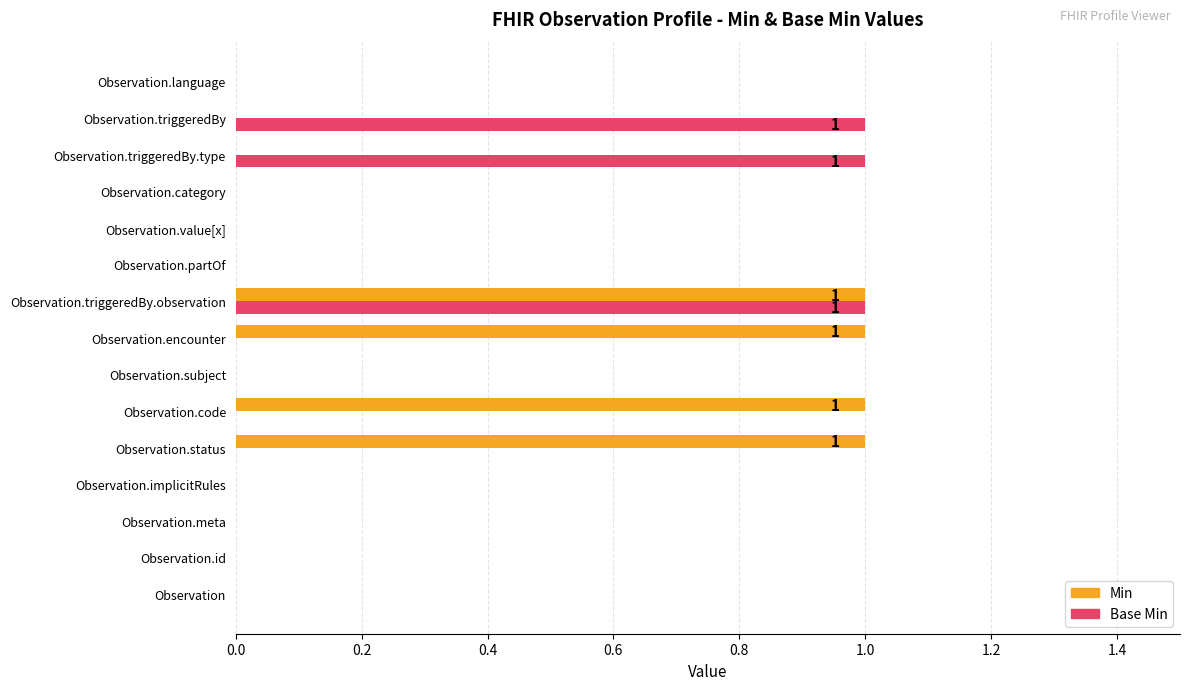

What is the sum of all Base Min values?

3